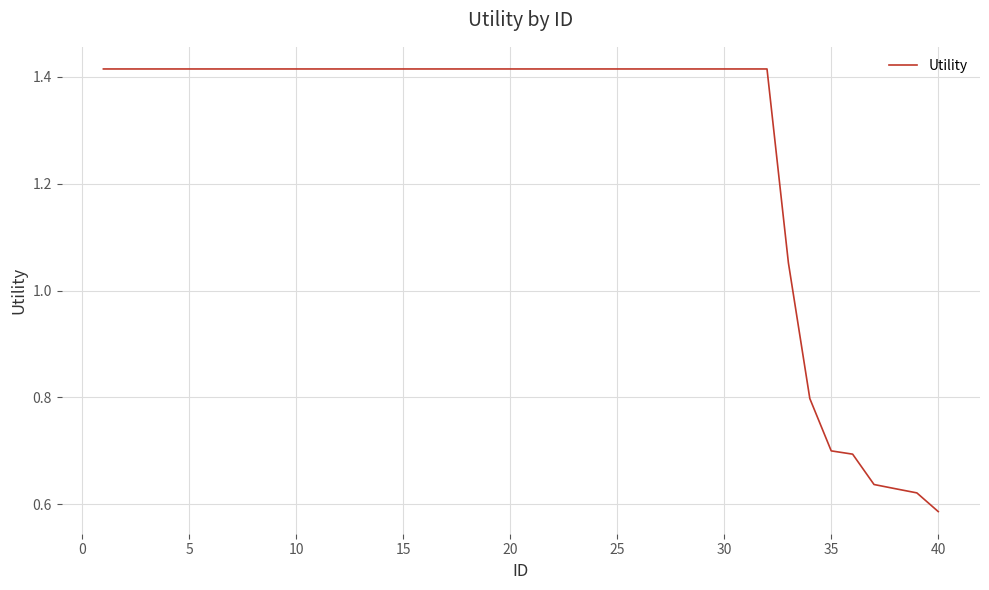

What is the difference between the maximum and minimum values?

0.8